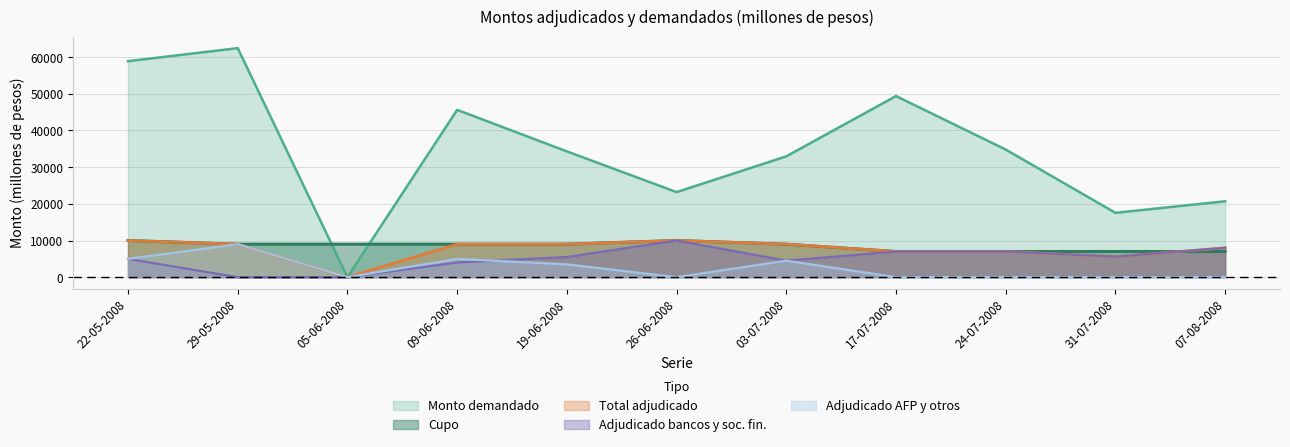

What is the total value across all series at 05-06-2008?

9000